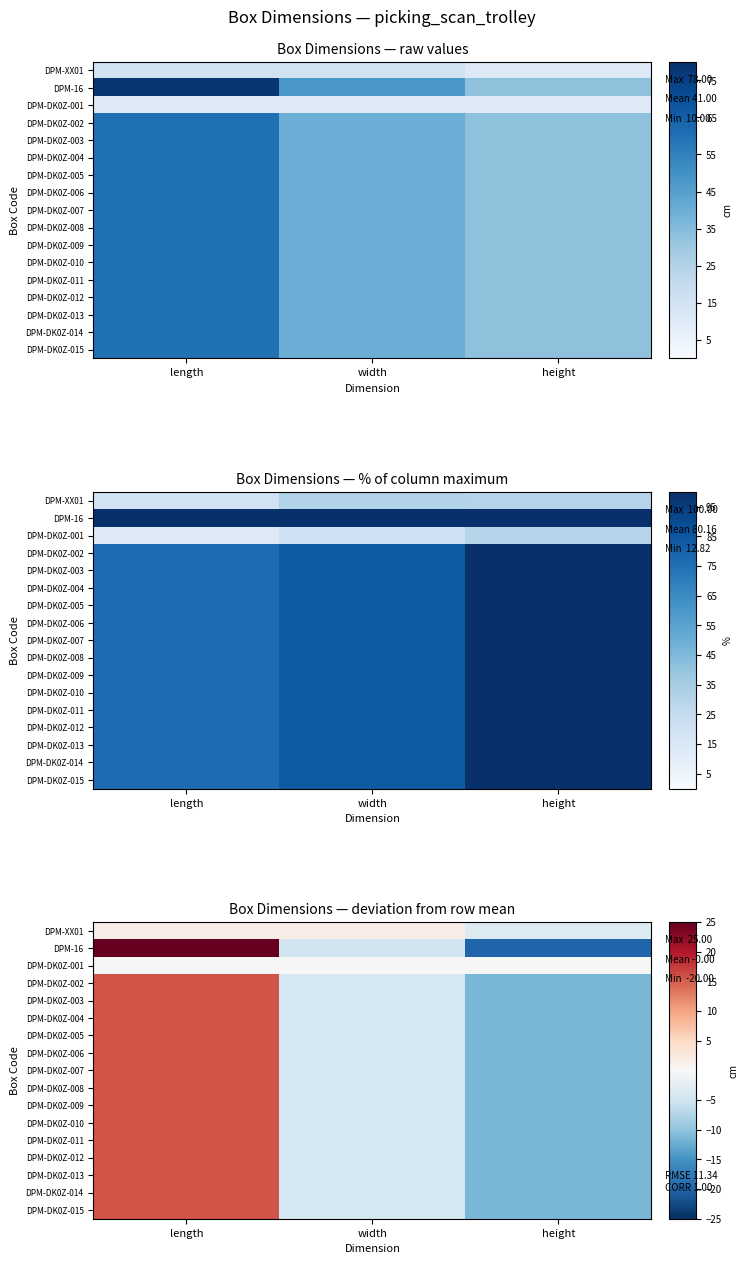

True or false: DPM-DK0Z-011 has a value of -3.9 at height.

False